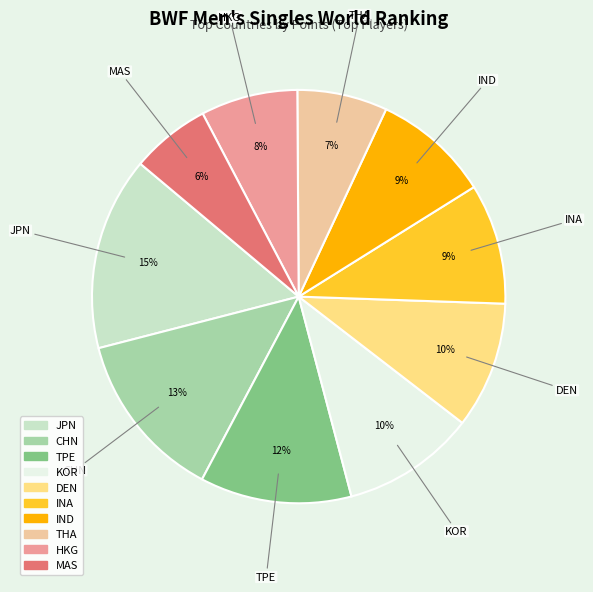

Between THA and DEN, which is larger?

DEN